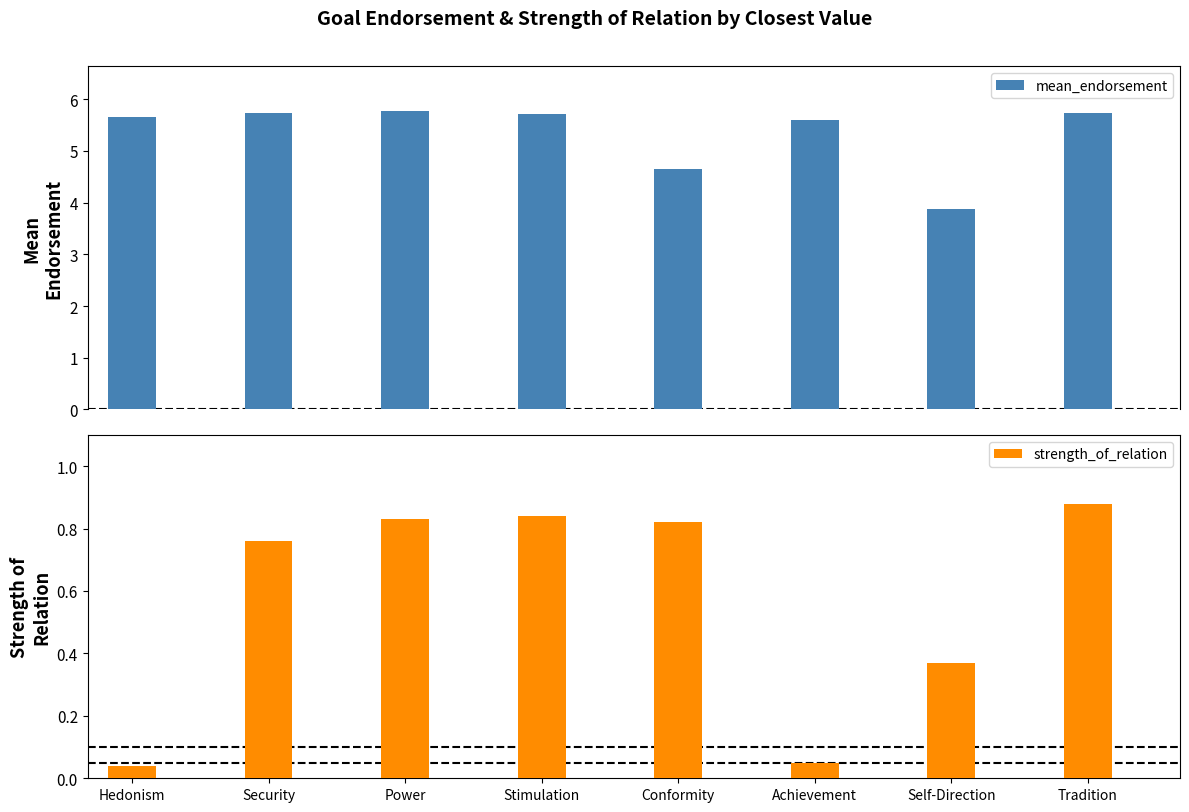

How many data points in mean_endorsement are above 5?

6